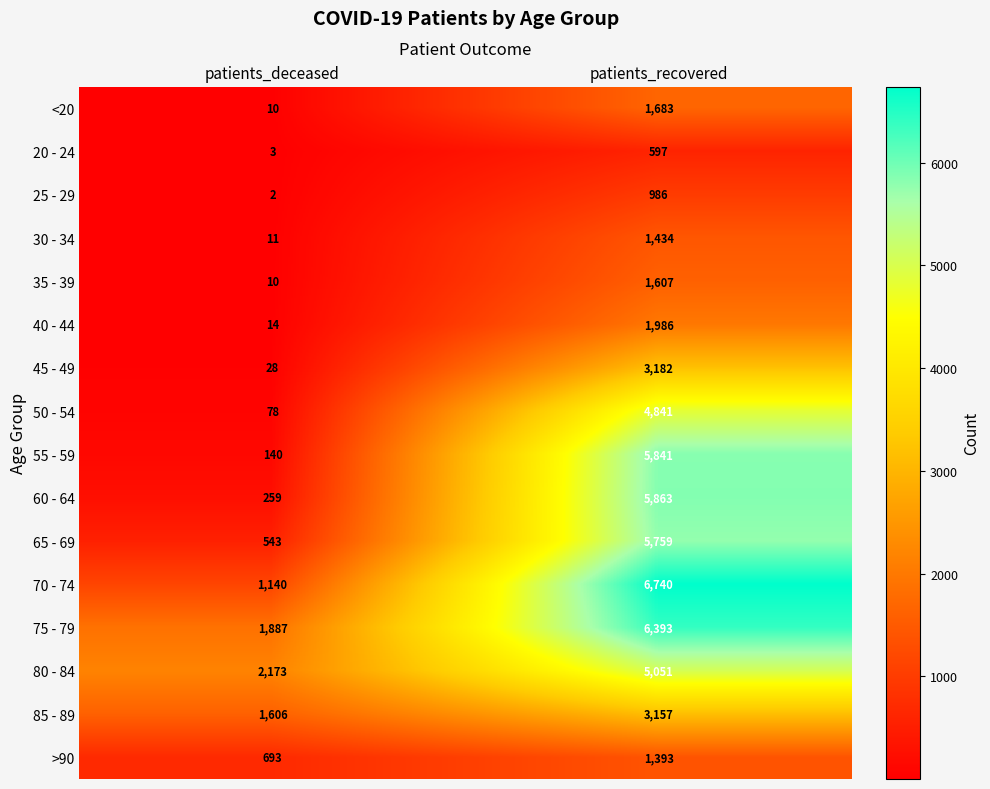

At patients_recovered, list the series in order from largest to smallest.

70 - 74, 75 - 79, 60 - 64, 55 - 59, 65 - 69, 80 - 84, 50 - 54, 45 - 49, 85 - 89, 40 - 44, <20, 35 - 39, 30 - 34, >90, 25 - 29, 20 - 24